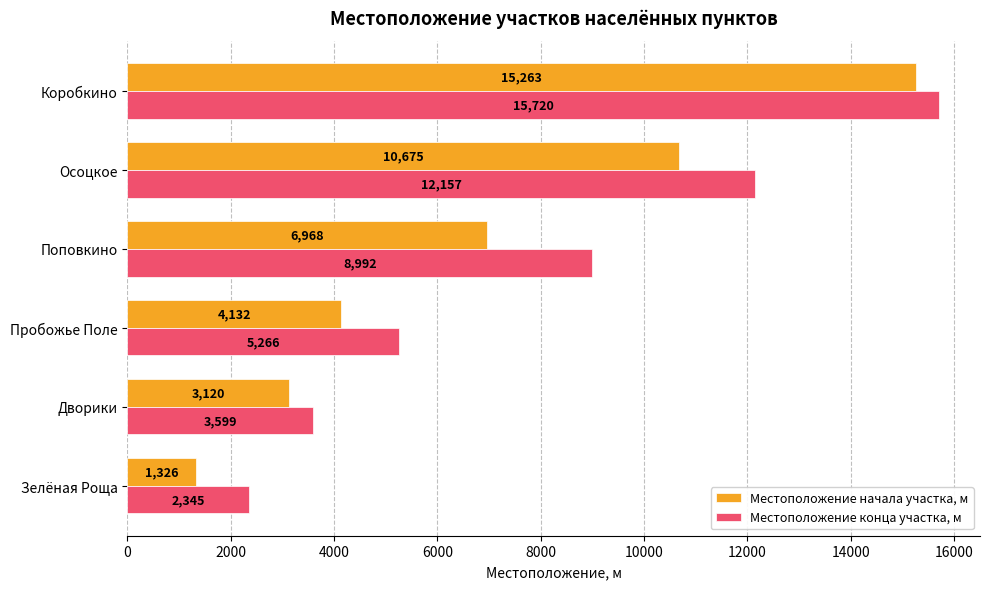

Is the value of Местоположение конца участка, м at Зелёная Роща greater than the value of Местоположение начала участка, м at Коробкино?

No